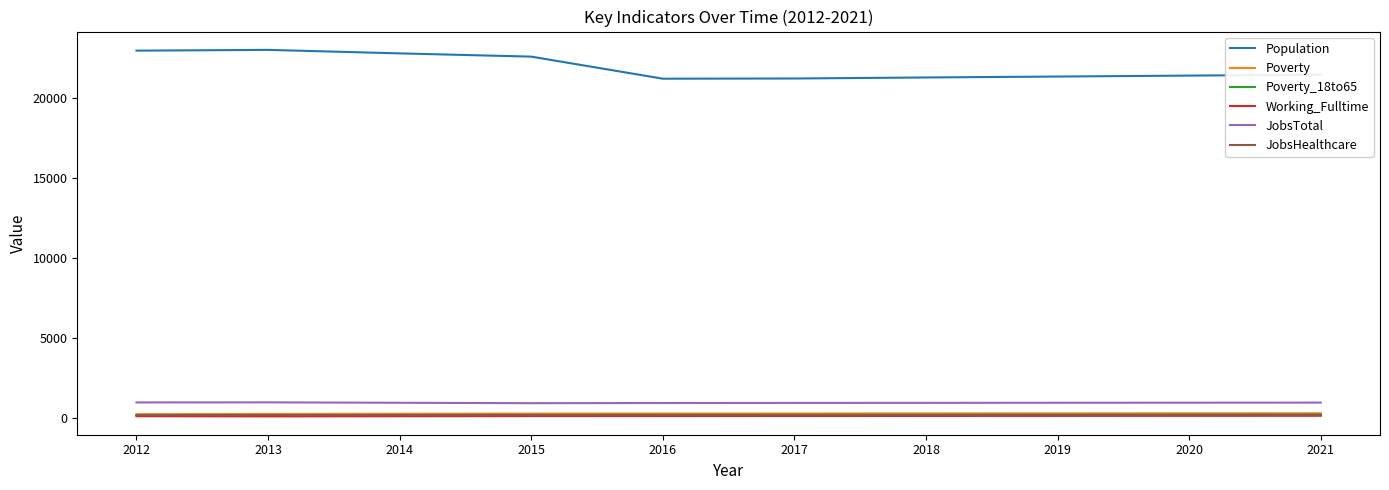

What is the difference between the second highest and second lowest values in the Population series?

1741